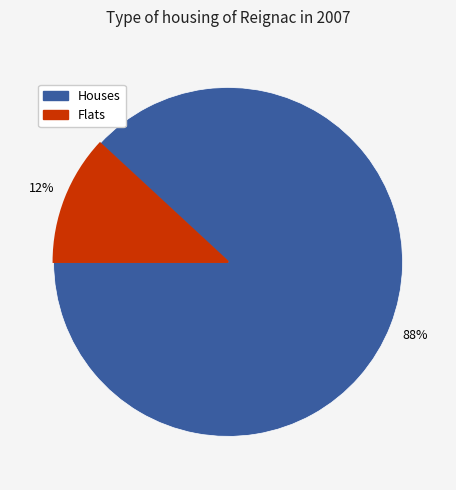

To the nearest percent, what is the difference between the largest and smallest slice percentages?

76%